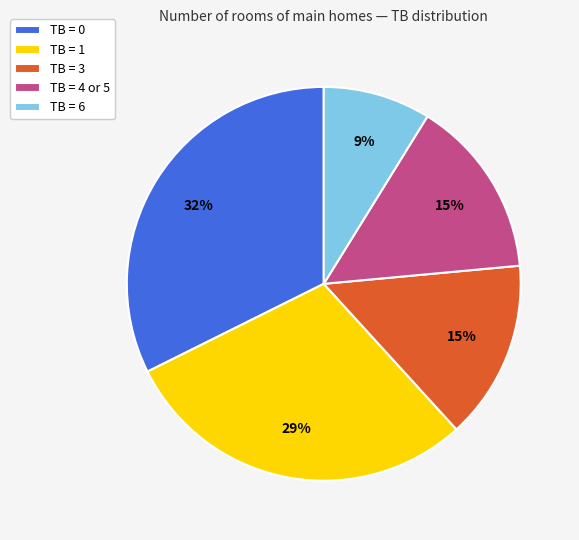

What is the largest slice in the pie chart?

TB = 0